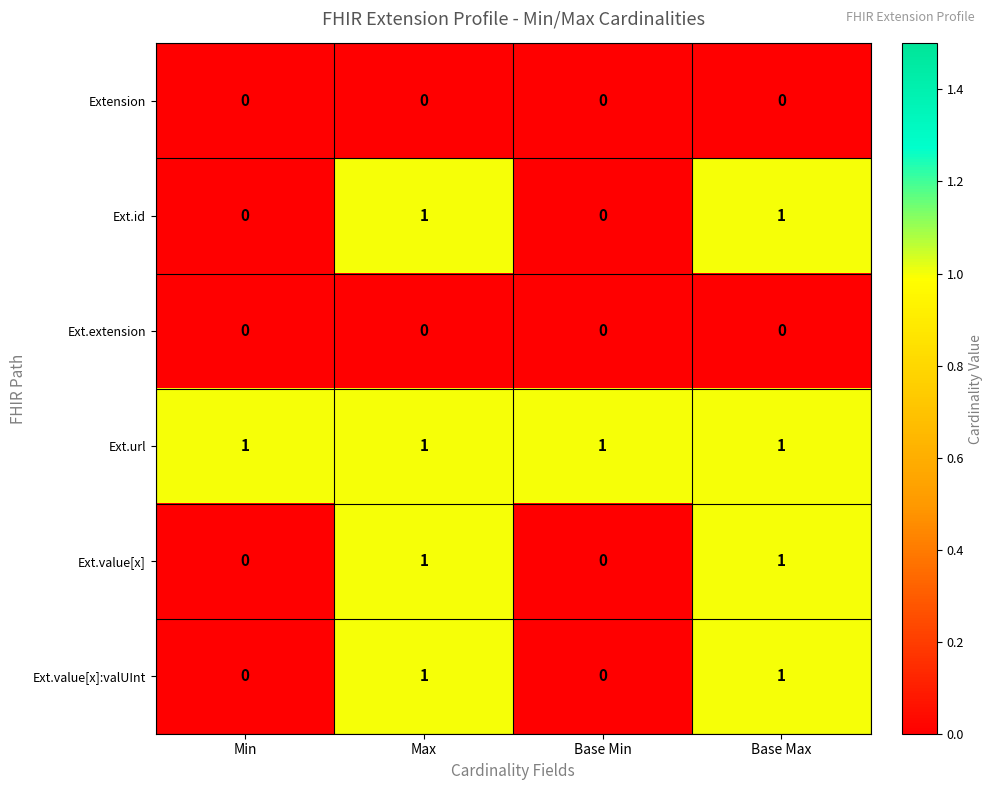

Is it true that Ext.value[x]:valUInt equals 1 at Max?

True